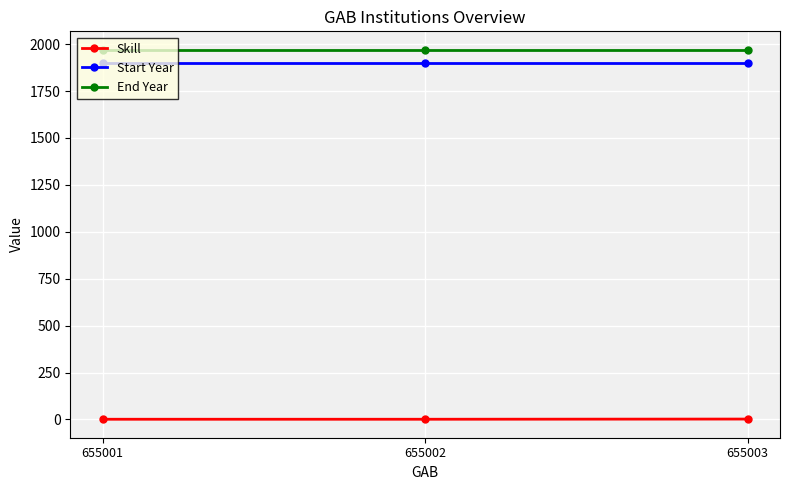

What is the value of the Start Year point at the 3rd from the left?

1900